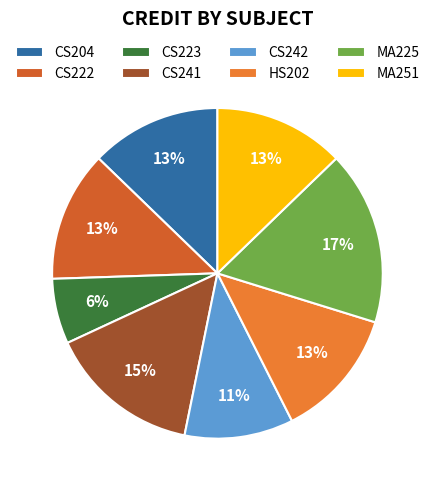

Is it true that CS242 is 11% of the pie?

True